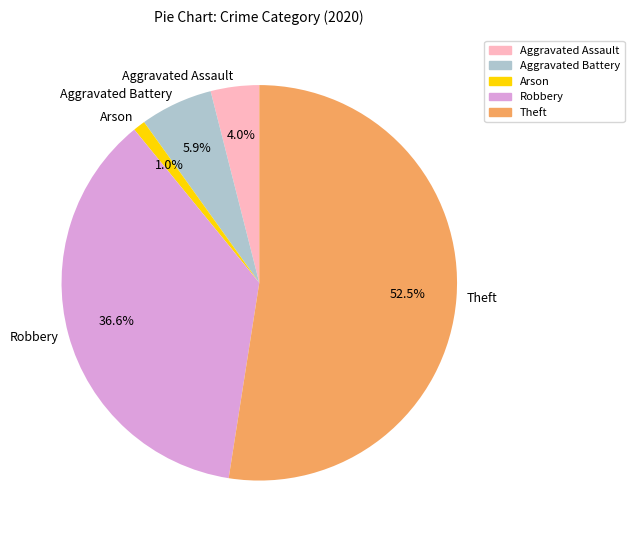

To the nearest percent, what is the average slice percentage?

20%